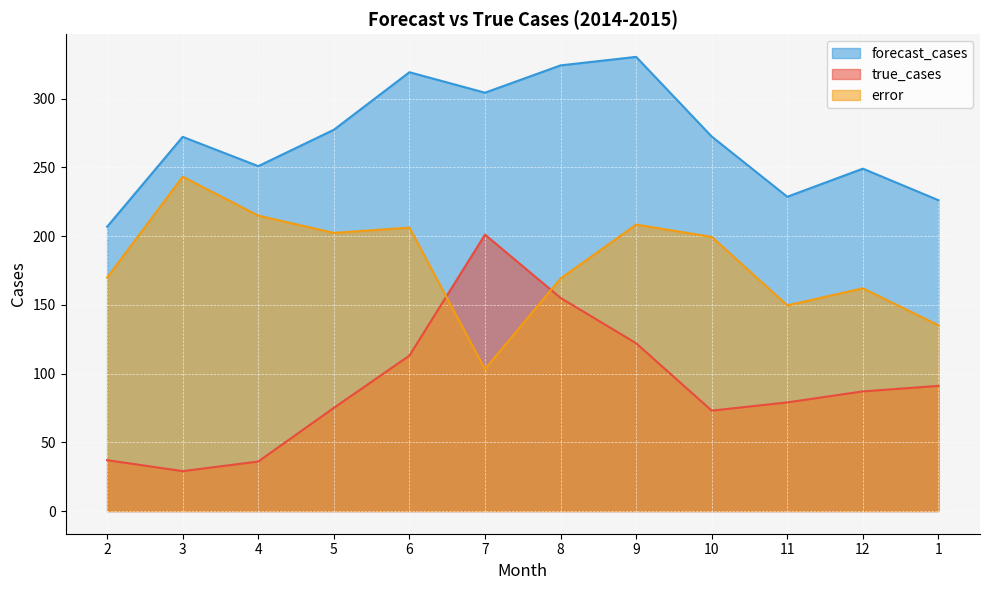

List the series in order of their overall mean, lowest first.

true_cases, error, forecast_cases